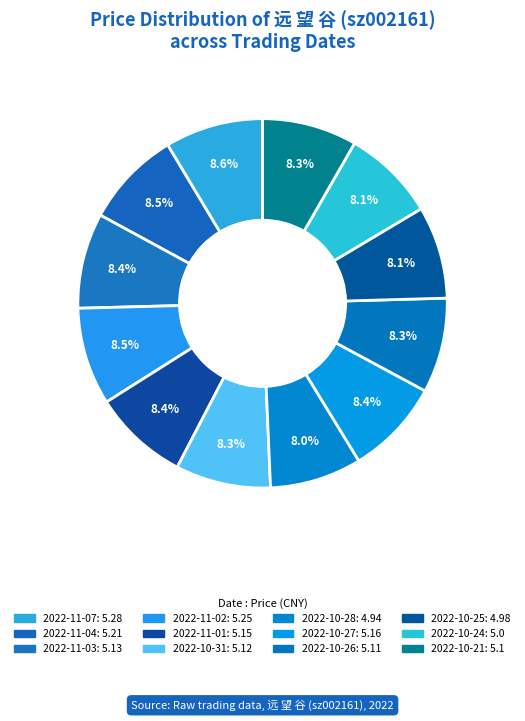

To the nearest percent, what is the difference between the largest and smallest slice percentages?

1%